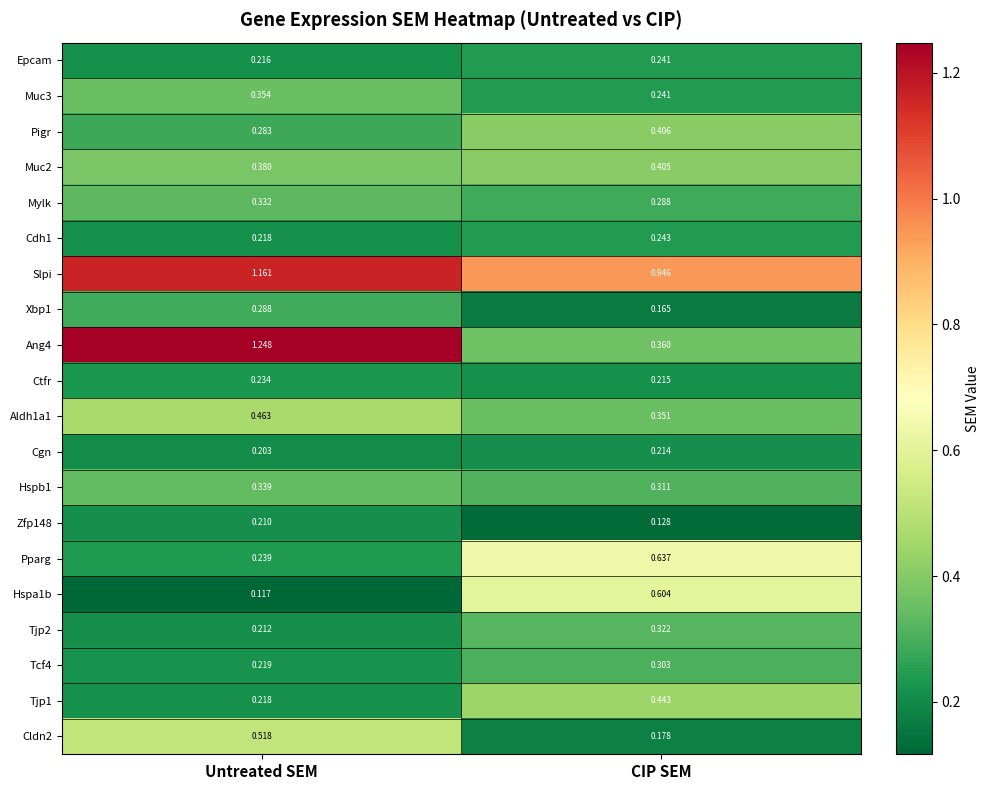

Rank the series by their maximum value, from highest to lowest.

Ang4, Slpi, Pparg, Hspa1b, Cldn2, Aldh1a1, Tjp1, Pigr, Muc2, Muc3, Hspb1, Mylk, Tjp2, Tcf4, Xbp1, Cdh1, Epcam, Ctfr, Cgn, Zfp148